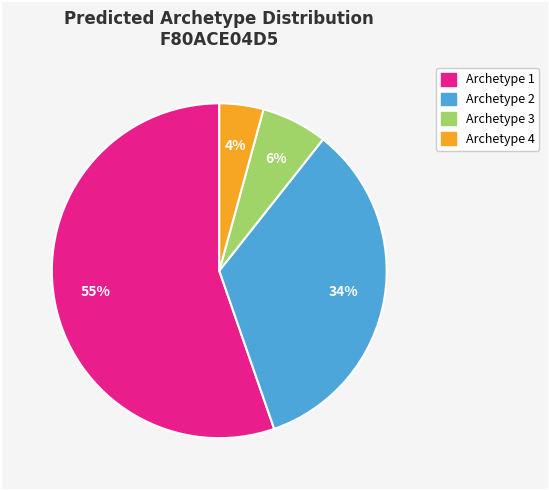

How many slices are in this pie chart?

4